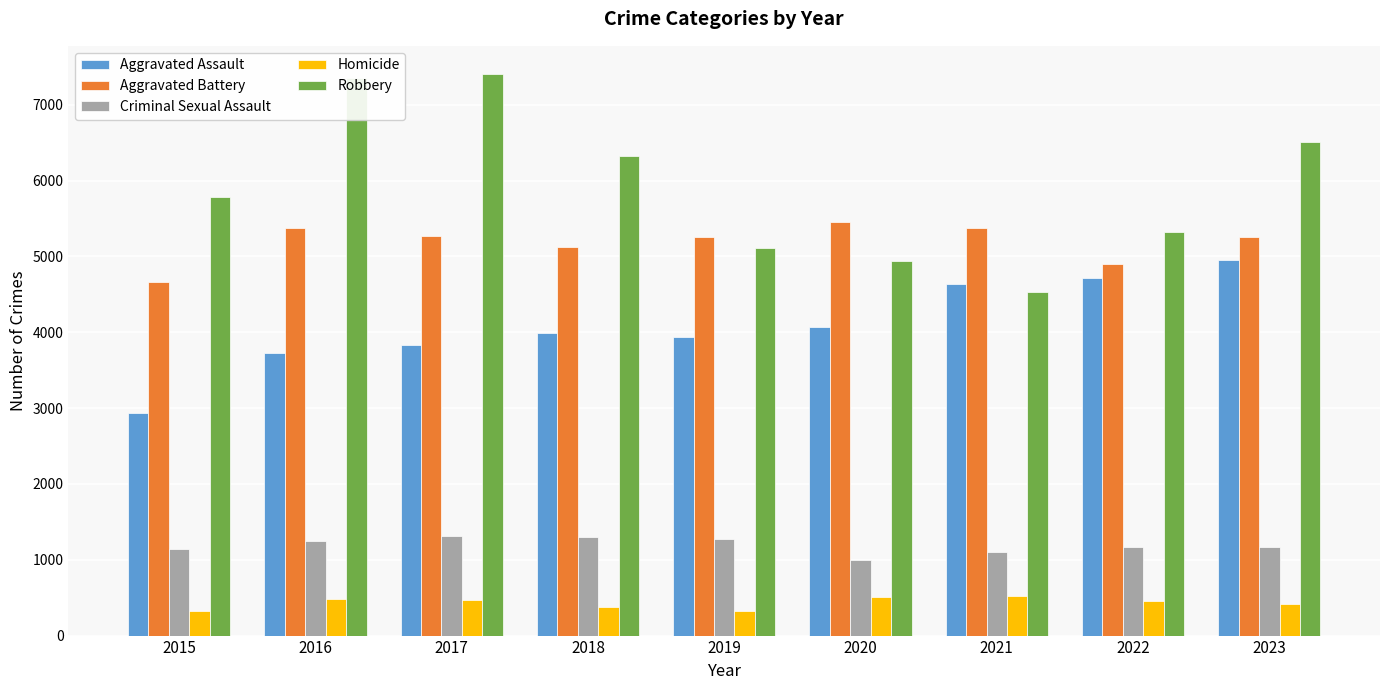

What is the difference between the Aggravated Assault values at 2022 and 2019?

779